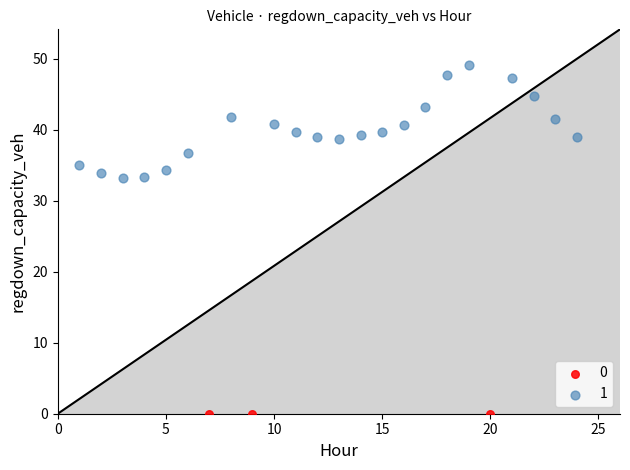

Which series contains the highest Y value?

1